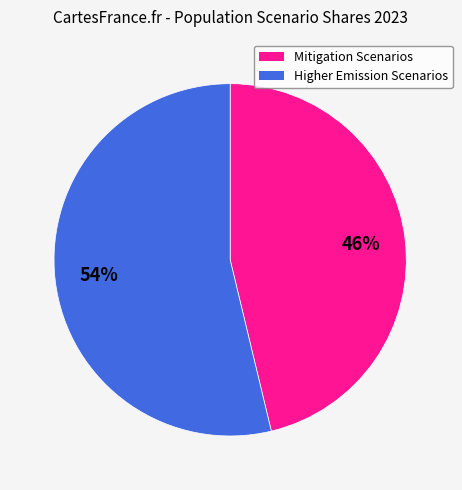

Does any single category account for the majority?

Yes